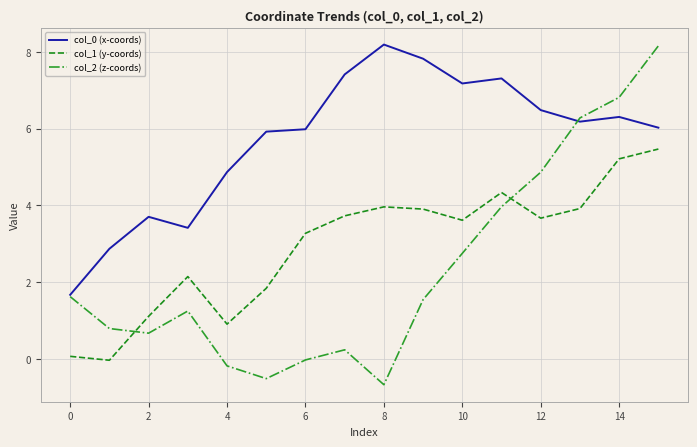

Does the chart have visible grid lines?

Yes